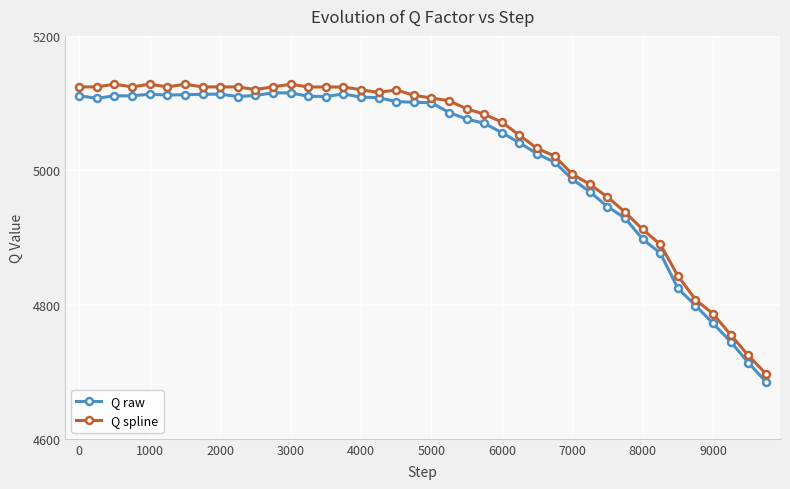

What is the difference between the second highest and minimum values in the Q spline series?

431.1